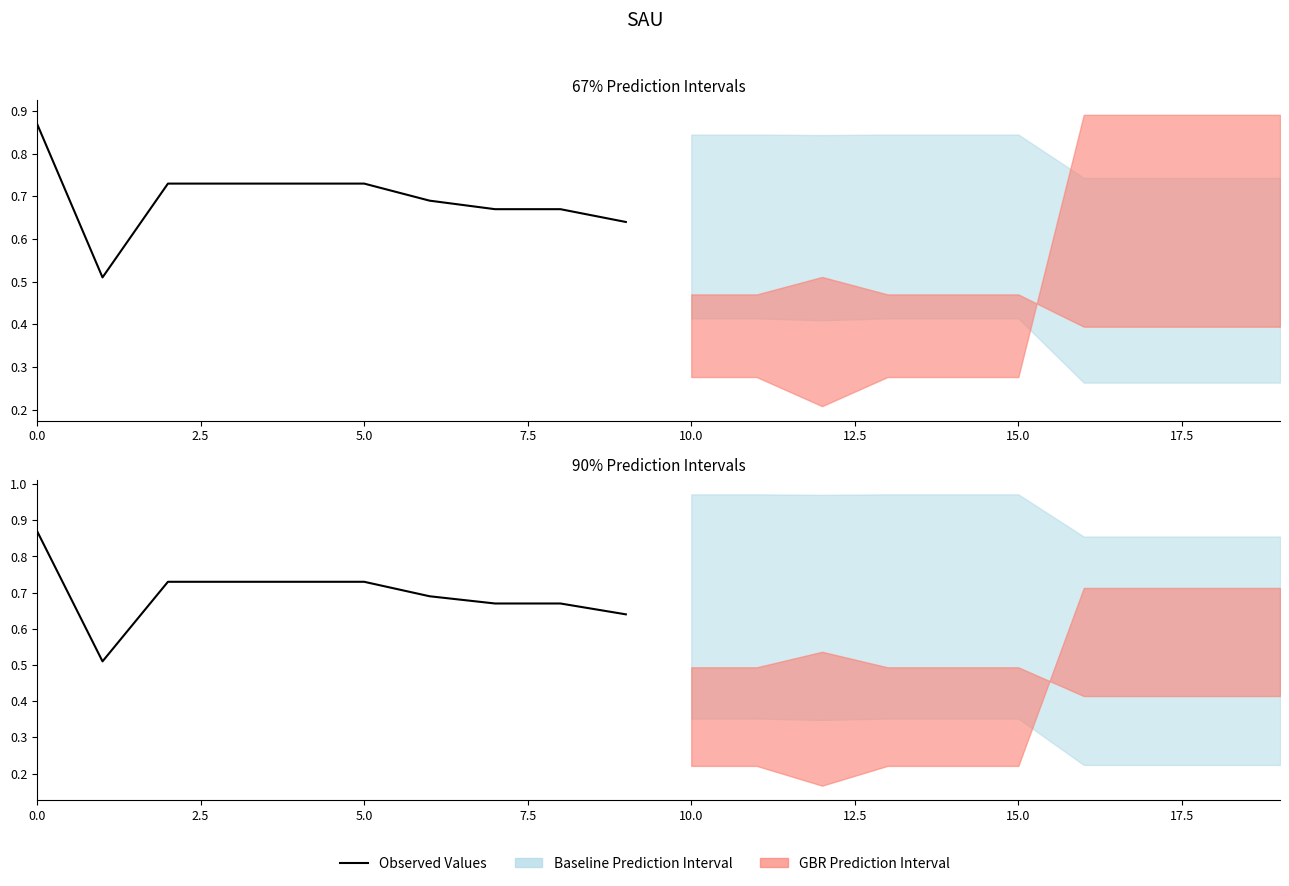

What is the label of the 3rd point from the left?

5.0